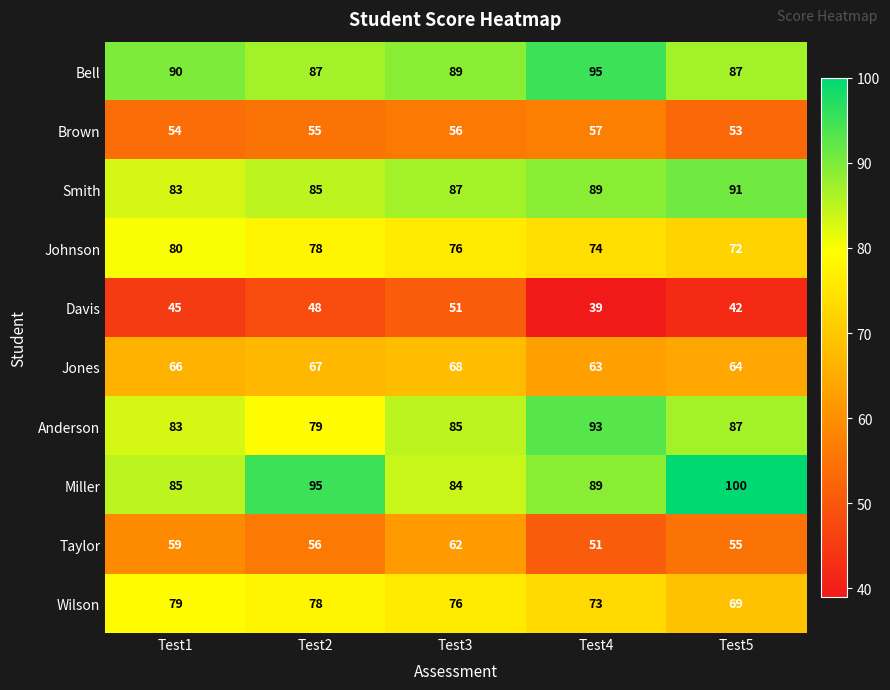

At which label does Bell first exceed 89?

Test1